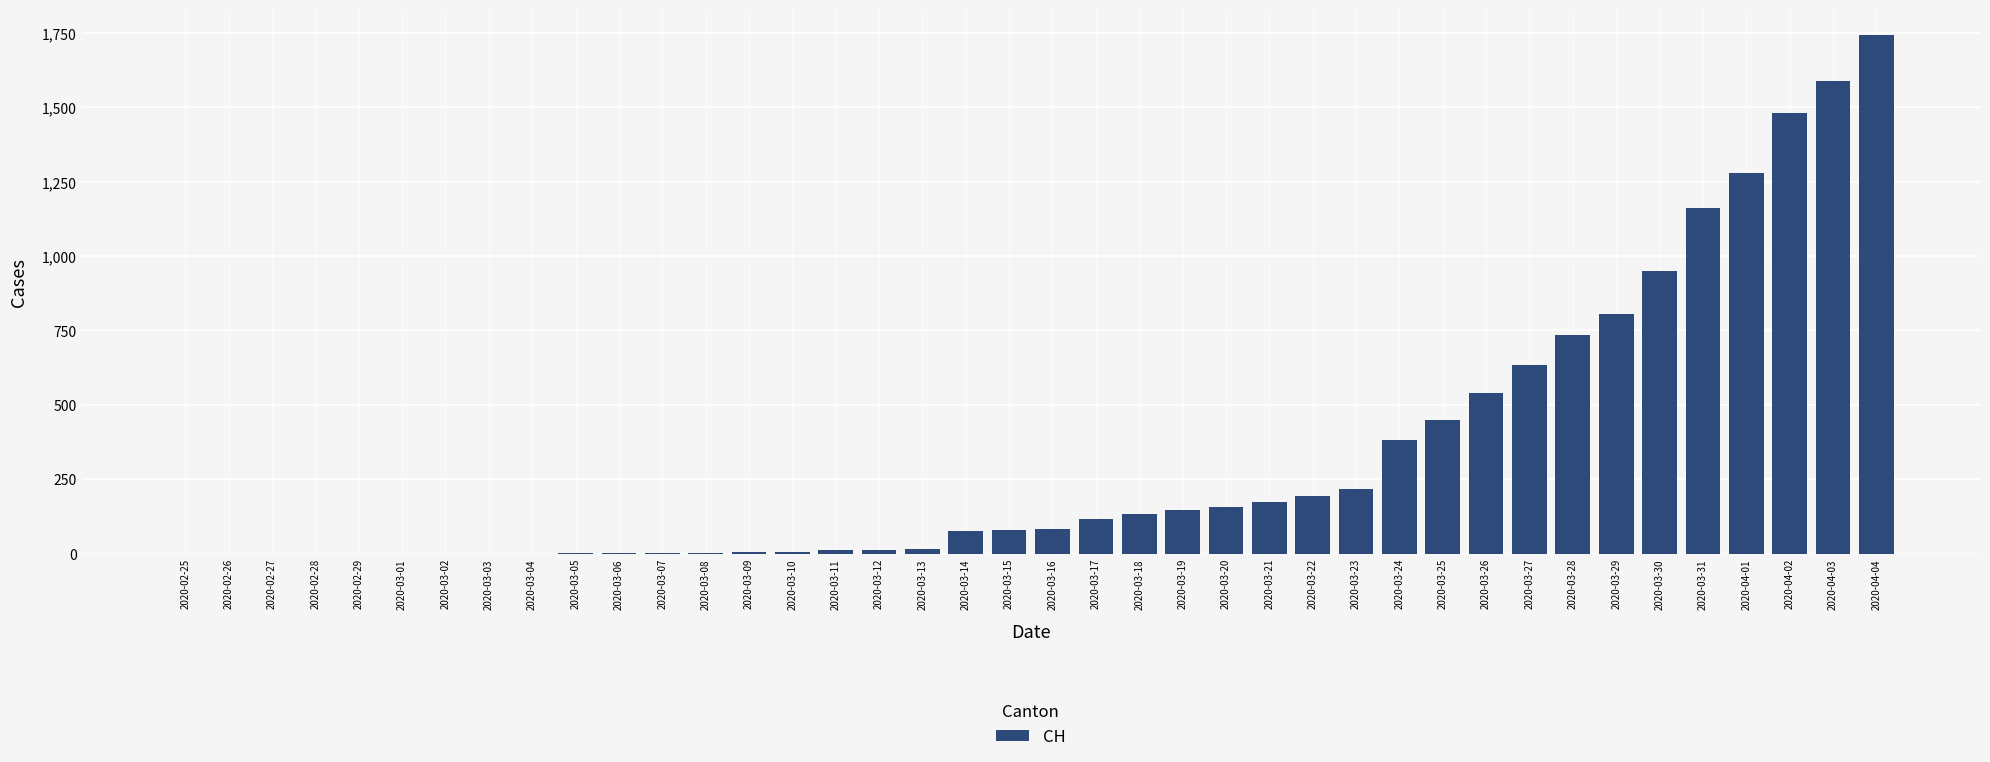

Which label corresponds to the largest value in the chart?

2020-04-04